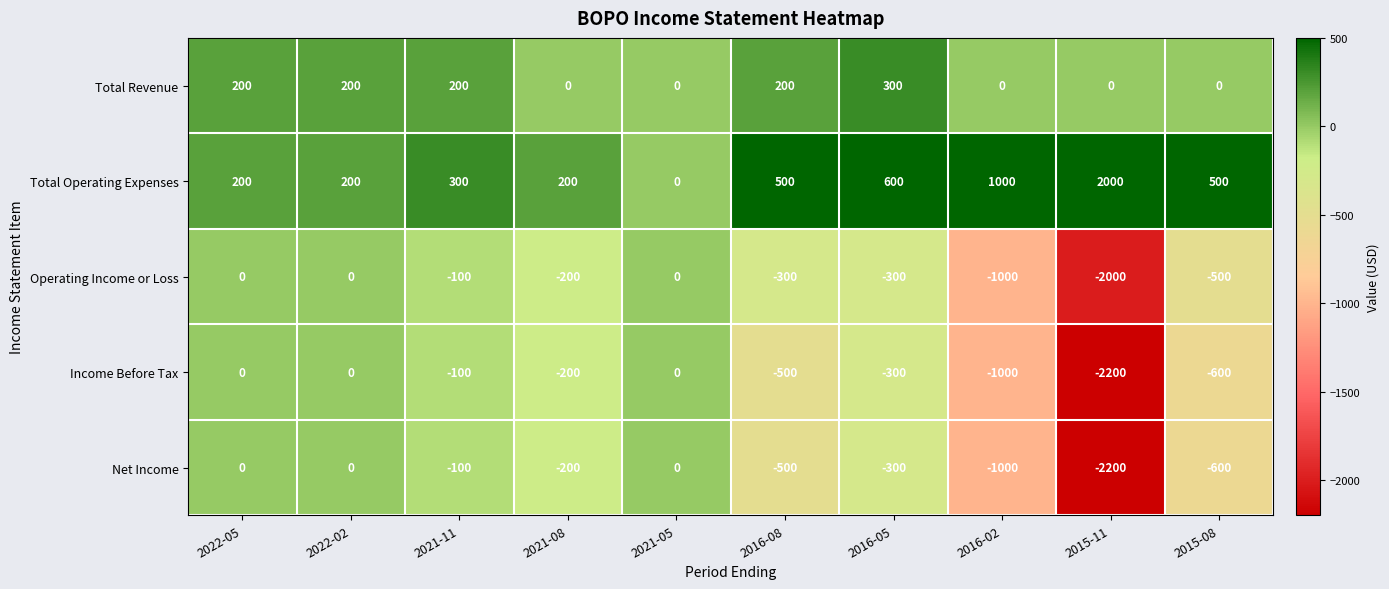

Is the value of Operating Income or Loss at 2021-11 greater than the value of Income Before Tax at 2021-08?

Yes